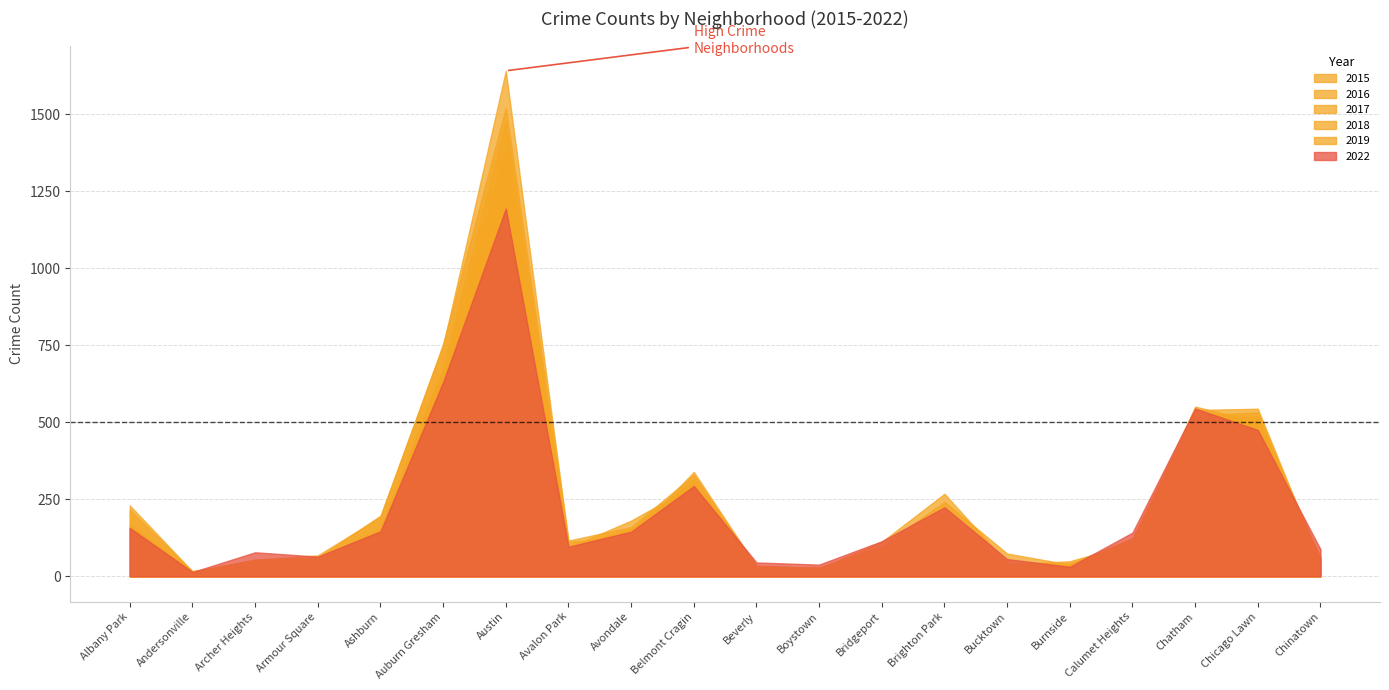

What are all the series names shown in the legend?

2015, 2016, 2017, 2018, 2019, 2022